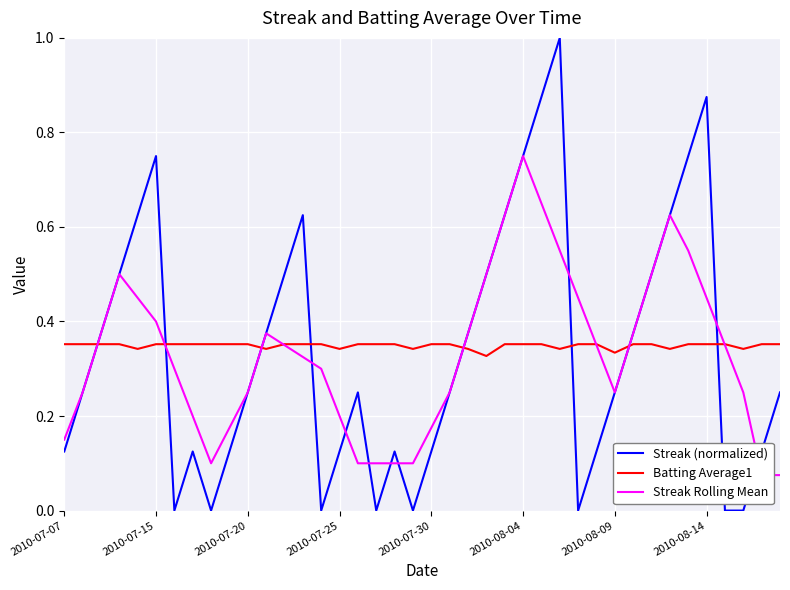

The value of Streak (normalized) at 24 is 0.2. True or false?

False